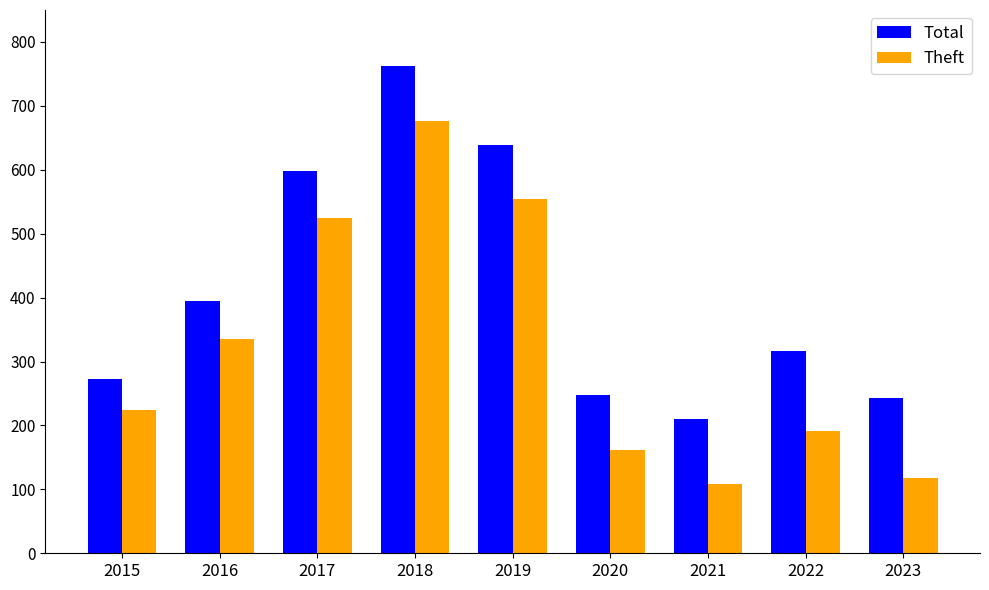

Reading right to left, list all the values displayed in this chart.

Total: 2023=243	2022=317	2021=210	2020=247	2019=639	2018=763	2017=598	2016=395	2015=272
Theft: 2023=118	2022=192	2021=109	2020=161	2019=554	2018=676	2017=525	2016=336	2015=224